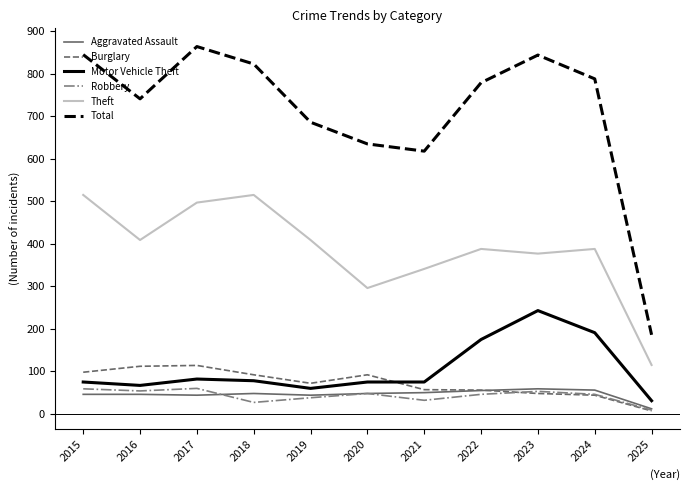

True or false: Aggravated Assault and Total intersect in this chart.

False